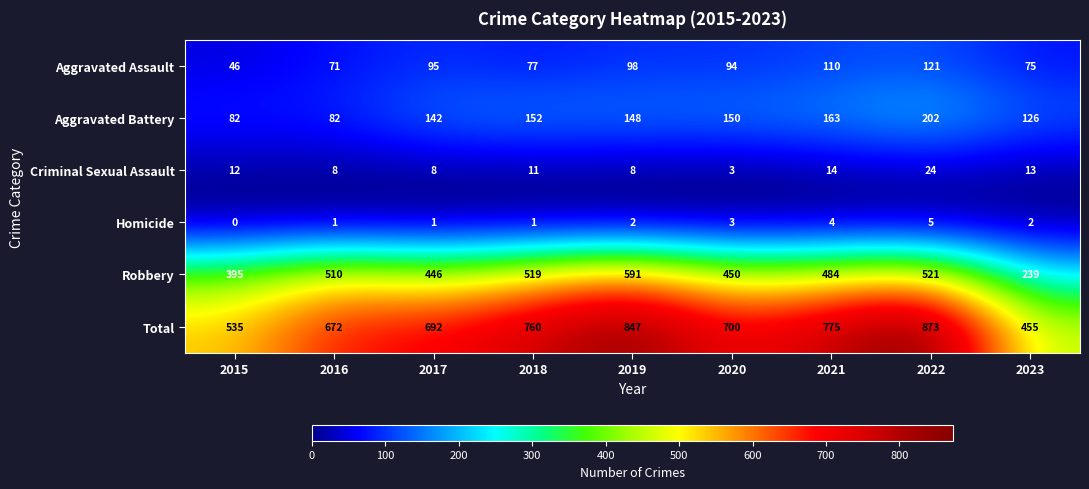

At which category is the sum across all series the highest?

2022